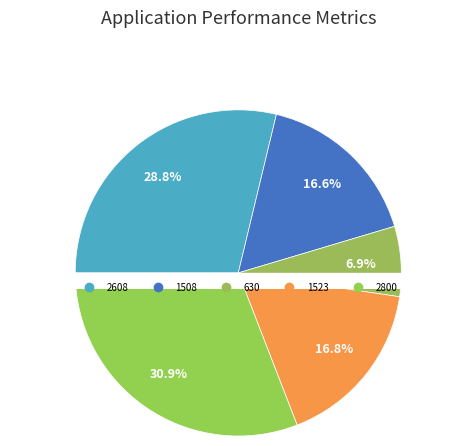

To the nearest percent, what percentage of the pie is 630?

7%